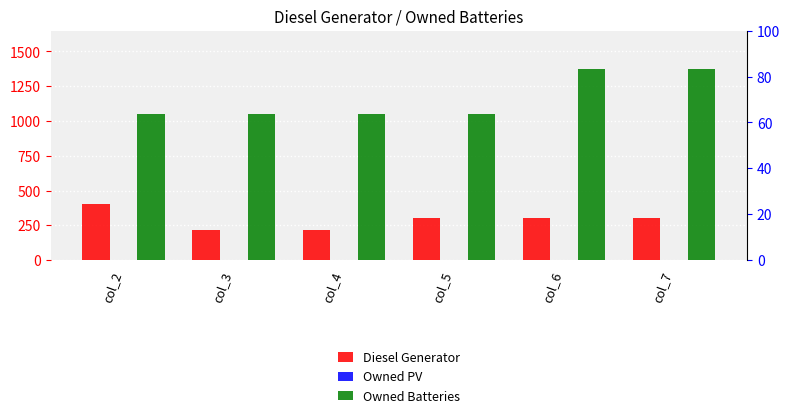

Which series has the largest total across all categories?

Owned Batteries